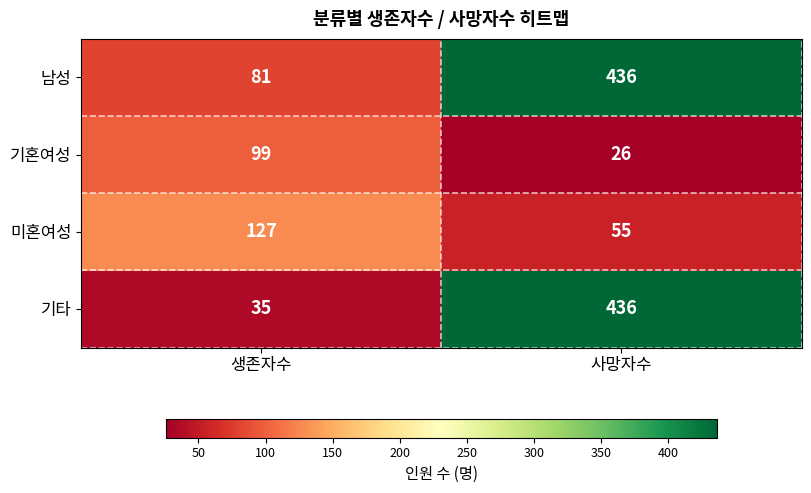

List the labels in order of 미혼여성 value, largest first.

생존자수, 사망자수